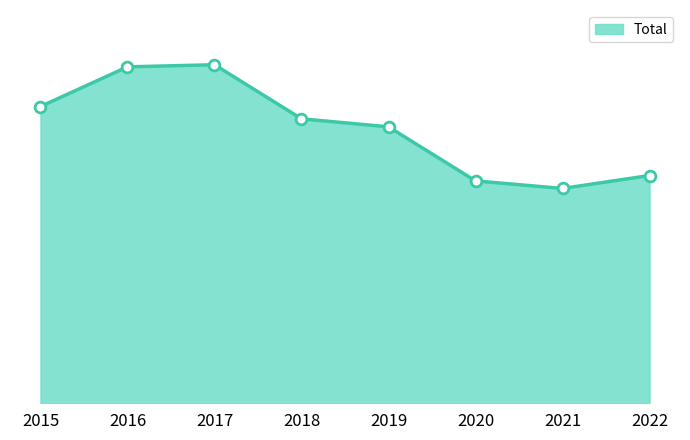

What is the change in value from 2018 to 2022?

-346